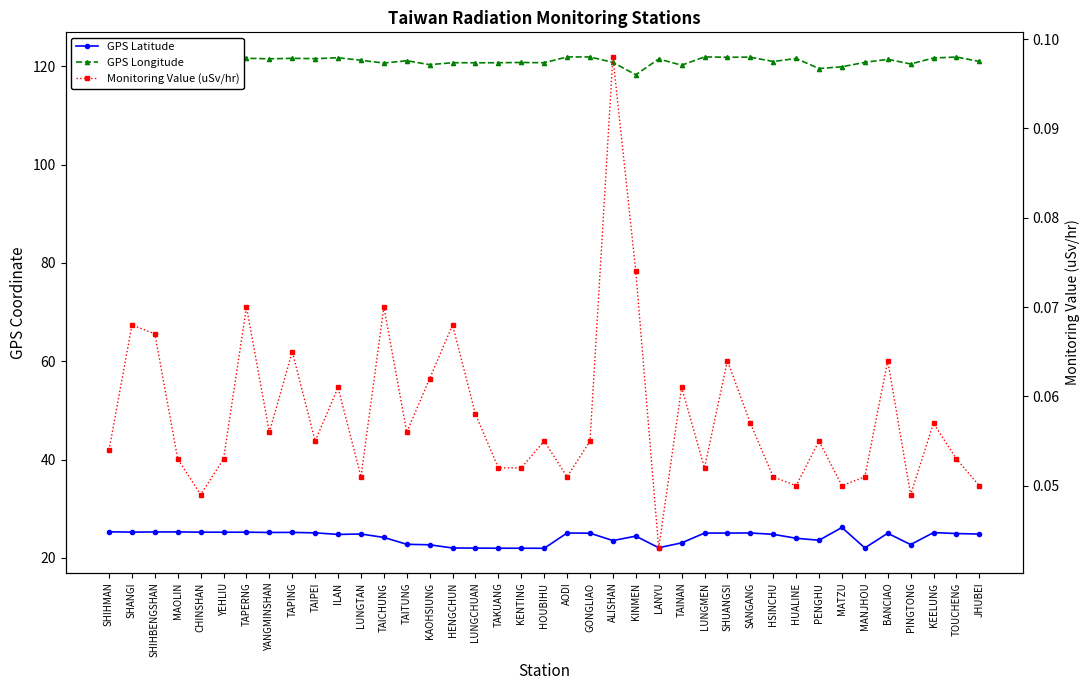

What is the difference between the maximum and minimum values in the Monitoring Value (uSv/hr) series?

0.1